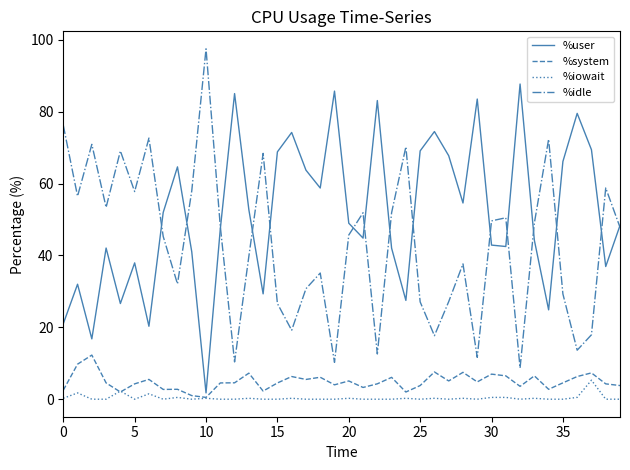

What is the lowest value of the %idle series?

8.7